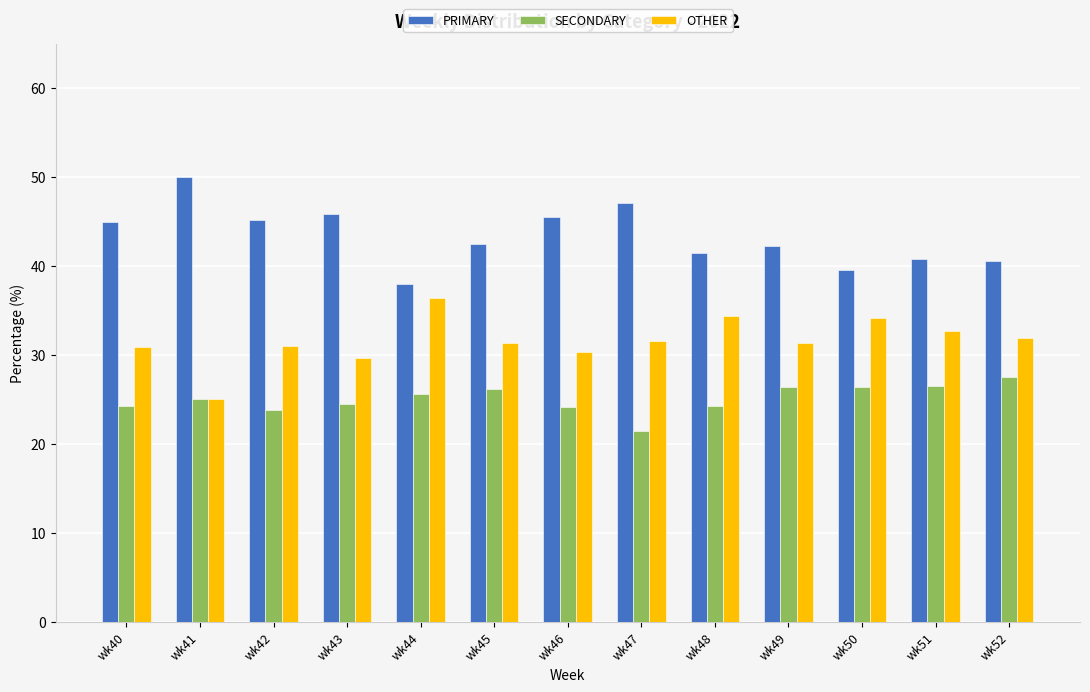

What is the sum of all OTHER values?

410.6